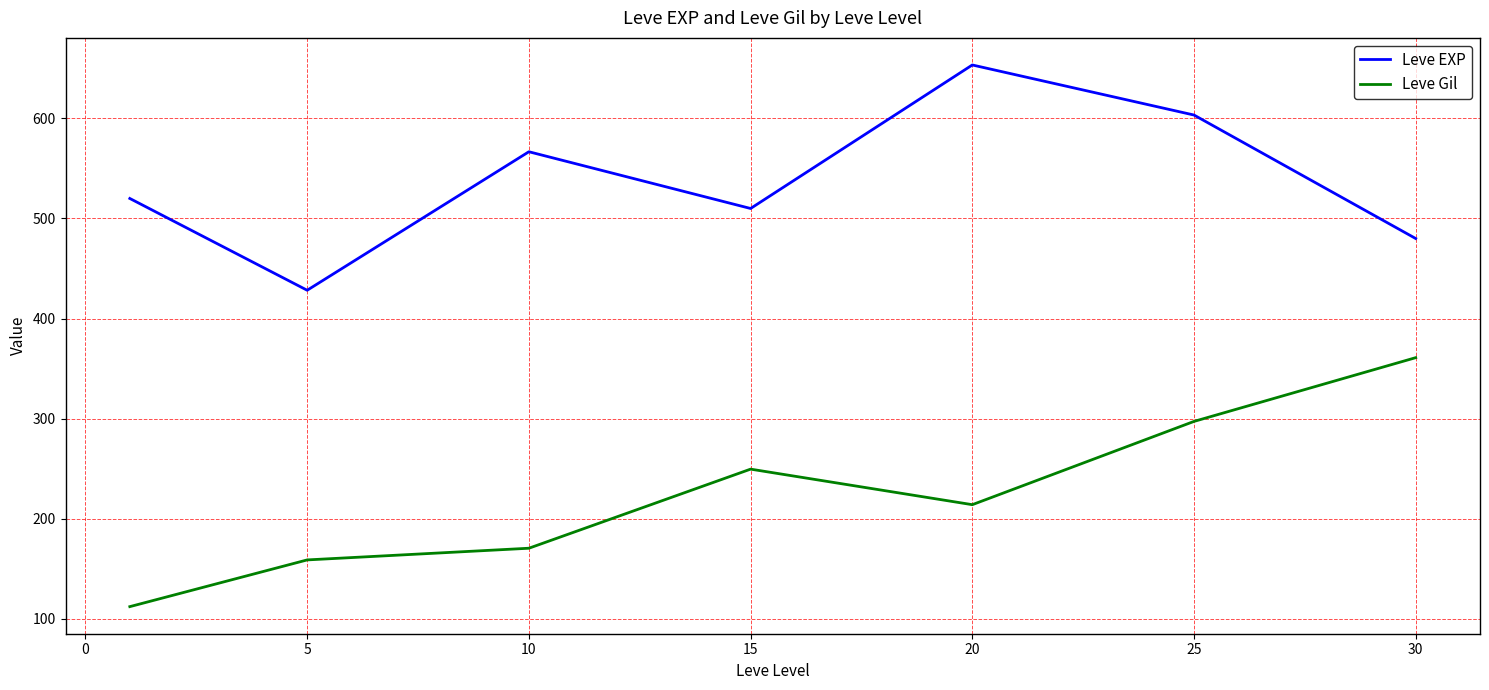

What is the minimum value shown in the chart?

112.3